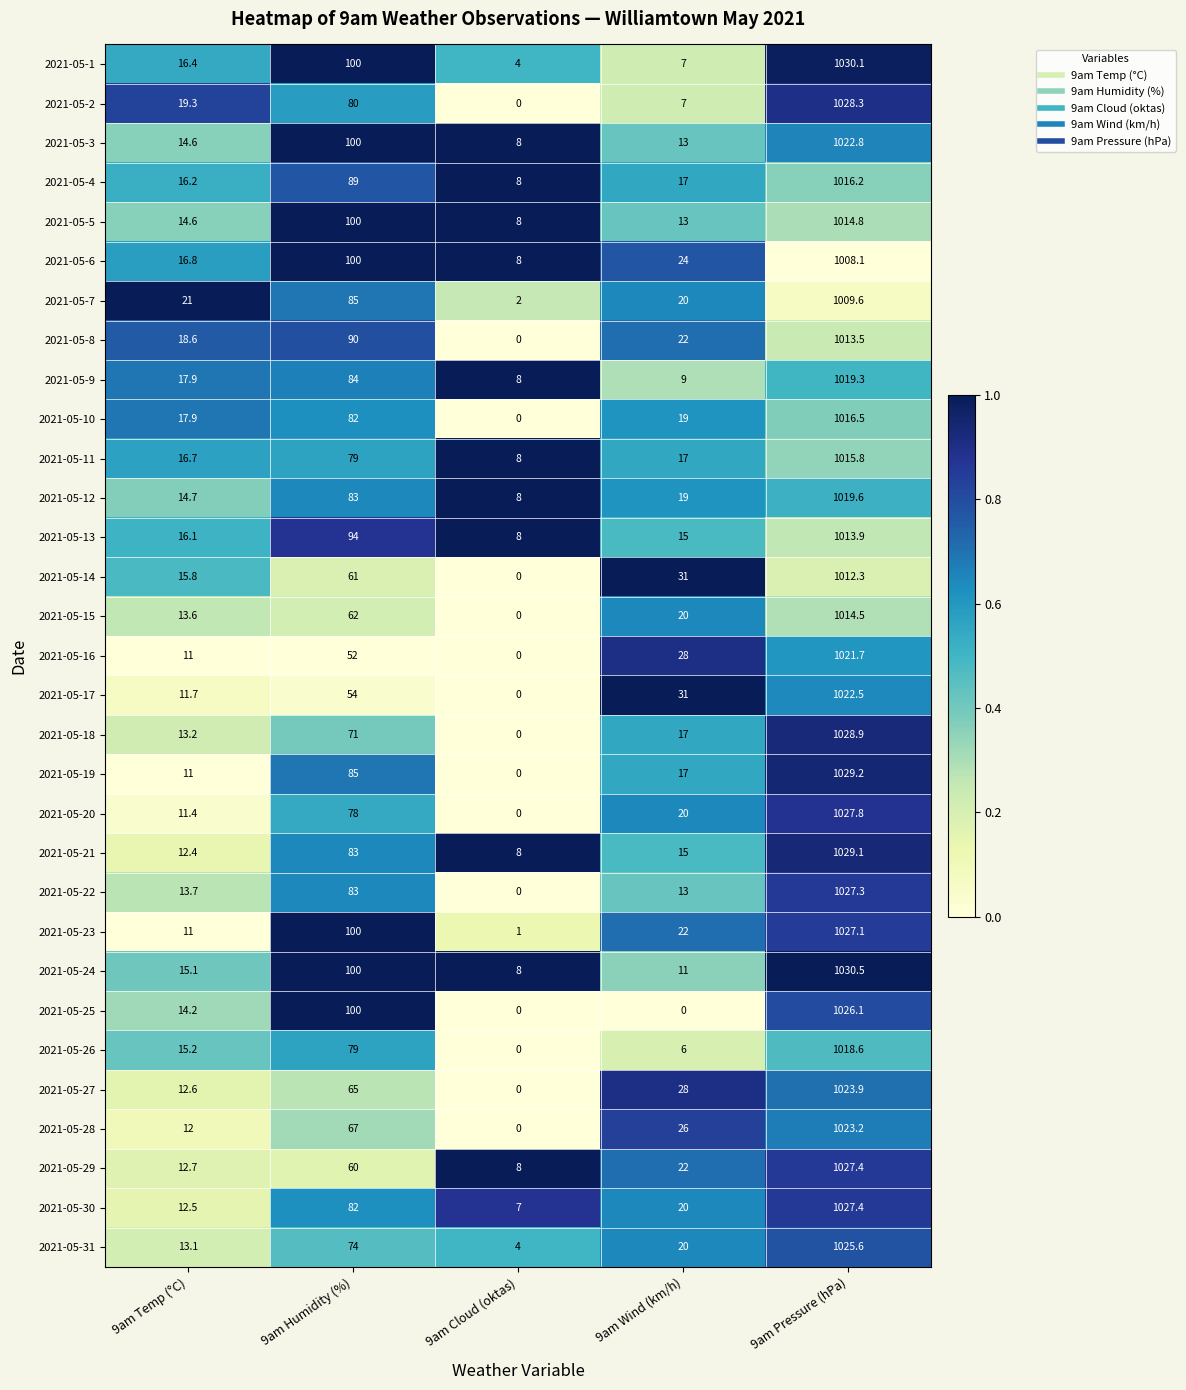

Which series has the largest range (max minus min)?

2021-05-19